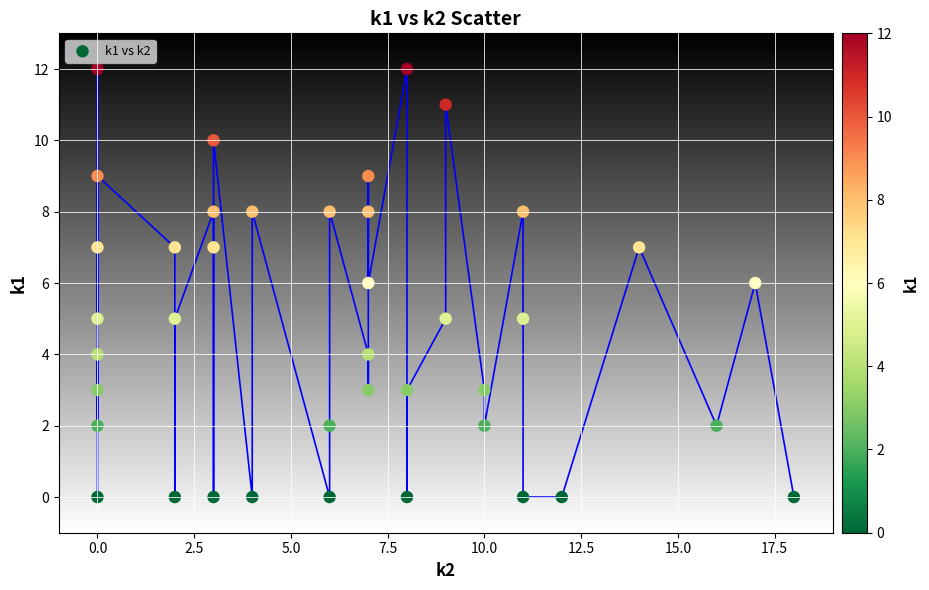

What is the range of X values (max minus min)?

18